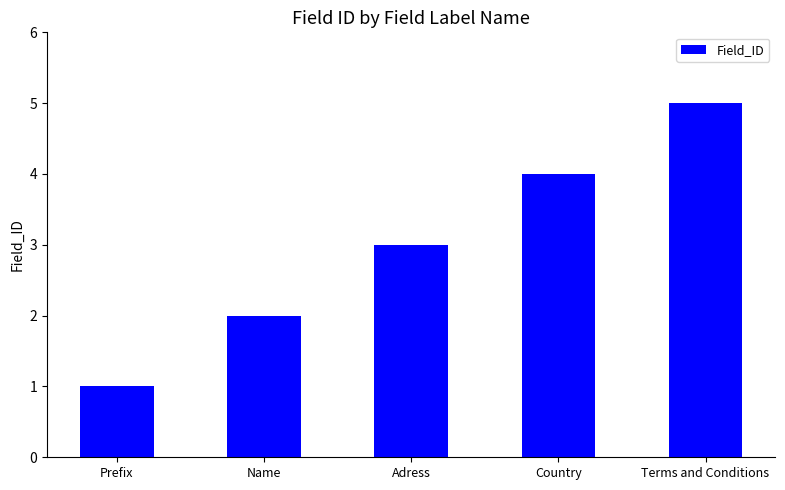

What is the label of the 5th bar from the left?

Terms and Conditions